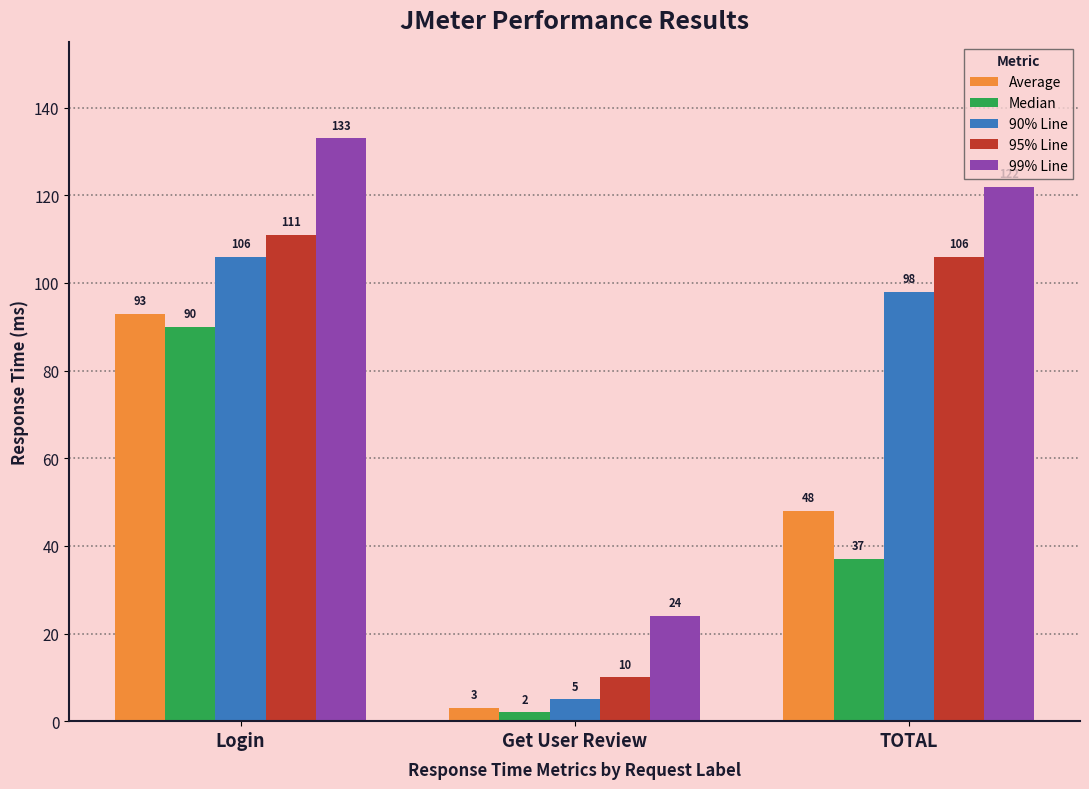

Count the number of categories in the chart.

3